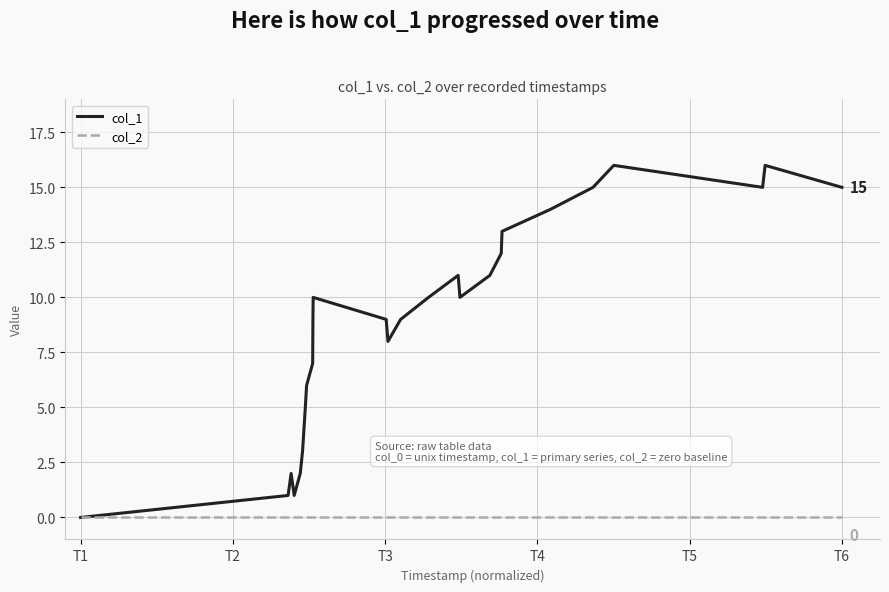

Which series has the largest range (max minus min)?

col_1